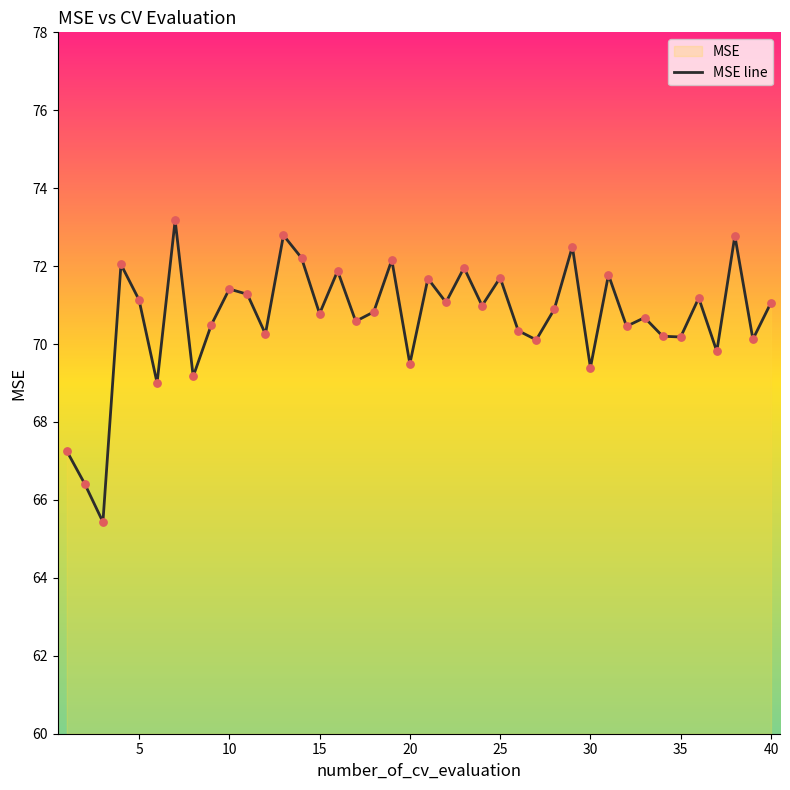

What is the ratio of the value at 30 to the value at 10?

1.0